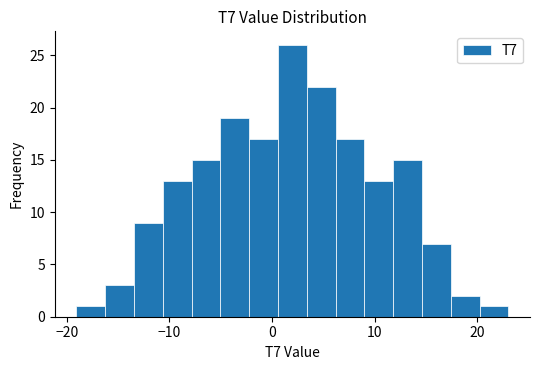

Around what value on the x-axis is the tallest bar? Give the approximate position of its centre, as read against the axis.

2